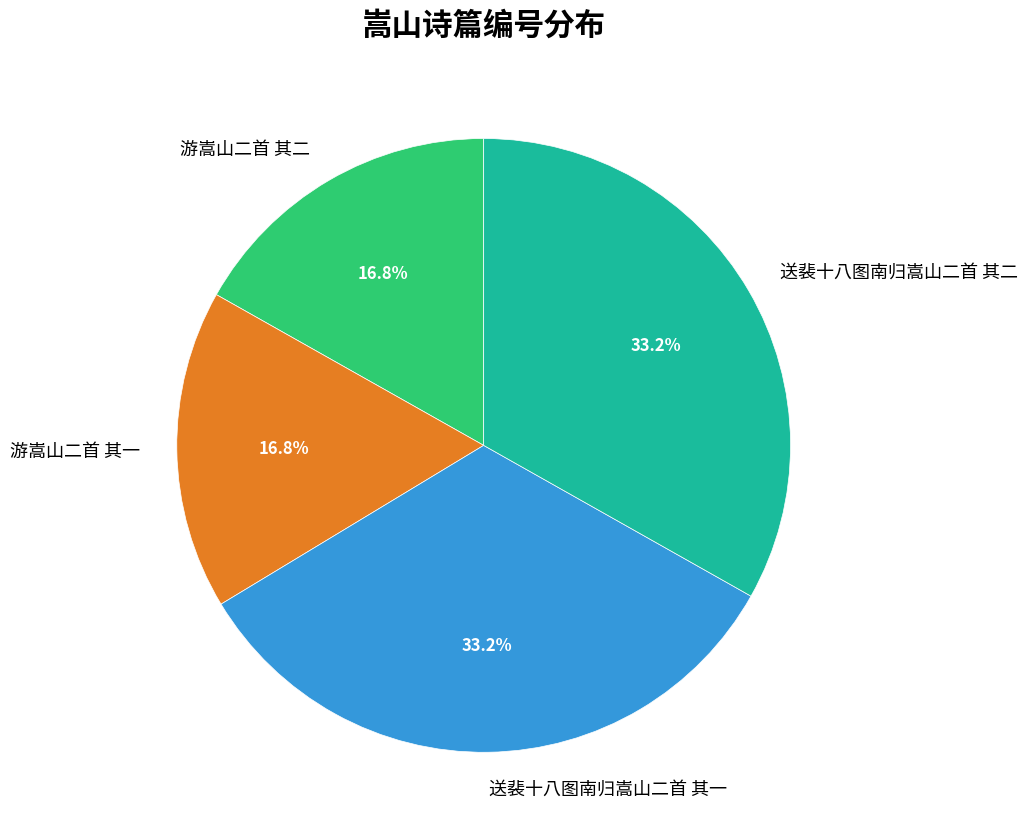

What is the ratio of the value at 游嵩山二首 其一 to the value at 送裴十八图南归嵩山二首 其二?

0.5